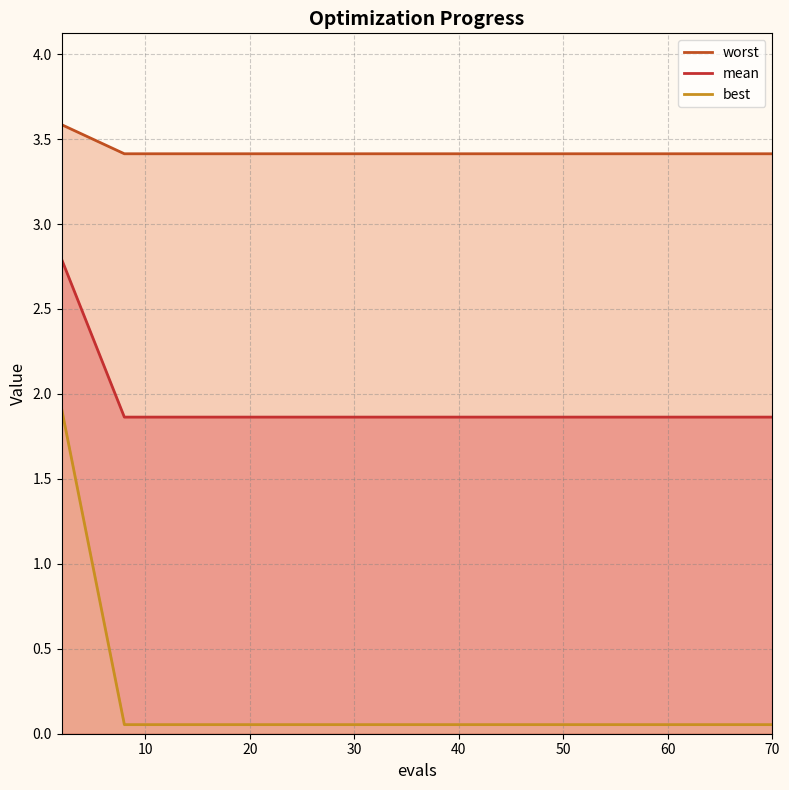

What is the sum of the mean values at 69 and 58?

3.7